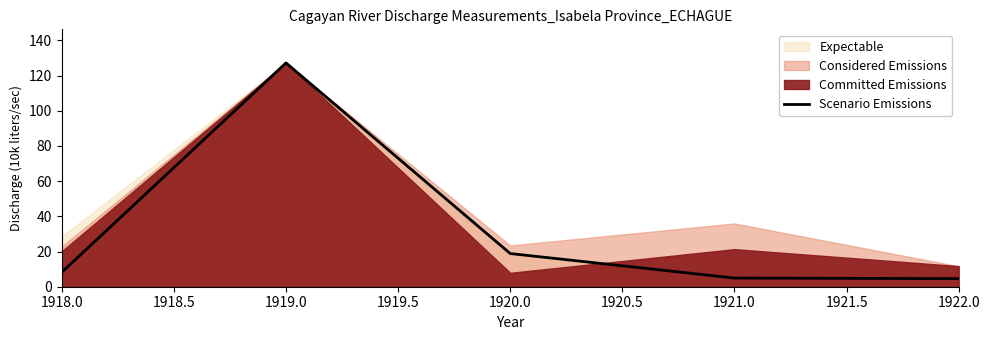

The Scenario Emissions series shows 4.6 at 1922.0. True or false?

True